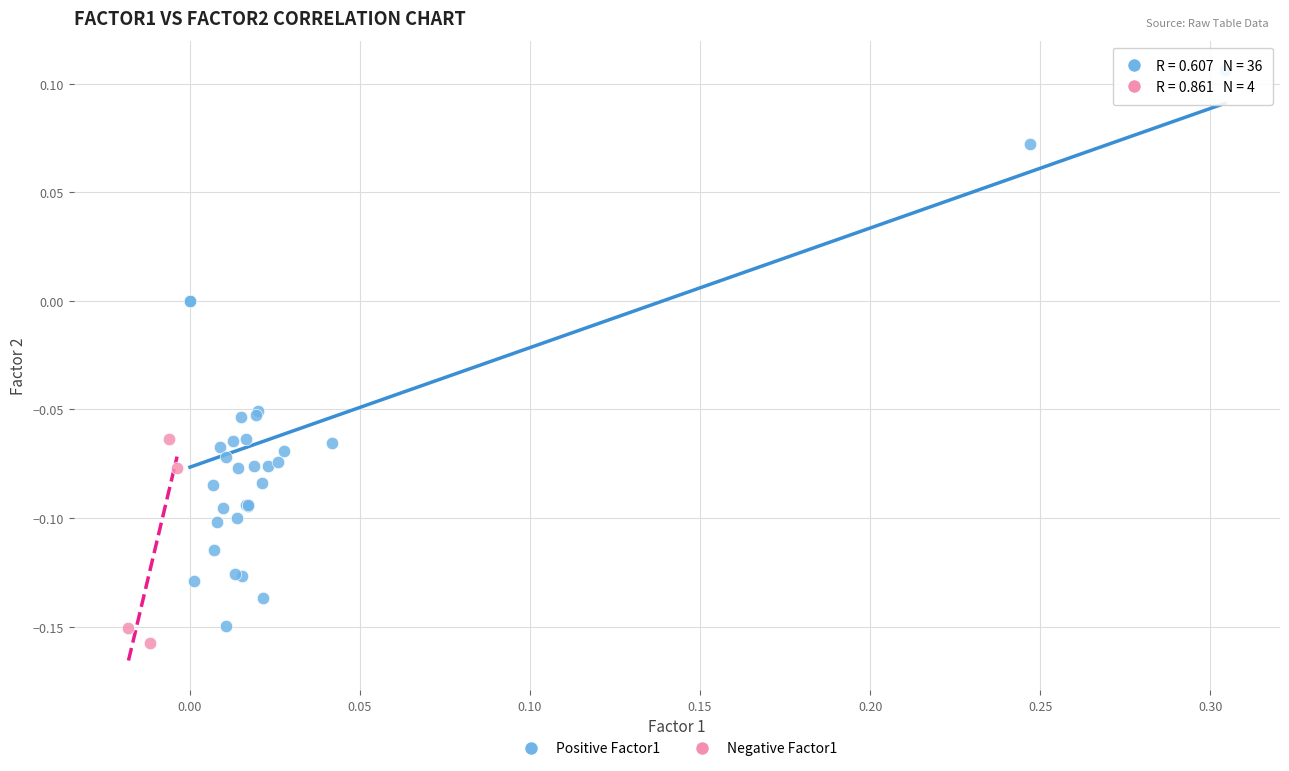

Which series contains the lowest Y value?

Negative Factor1